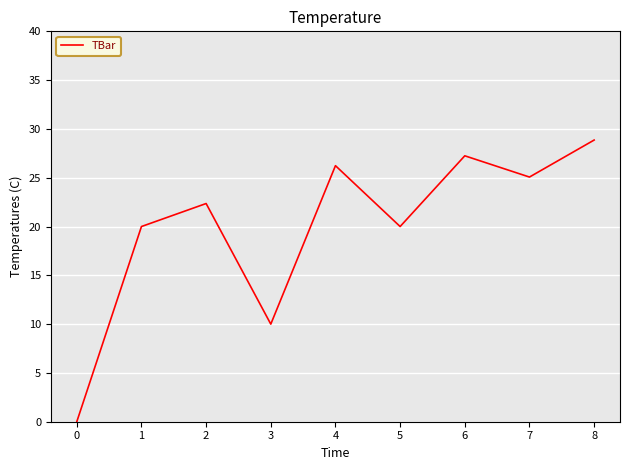

The chart shows a value of 22.4 at 2. True or false?

True